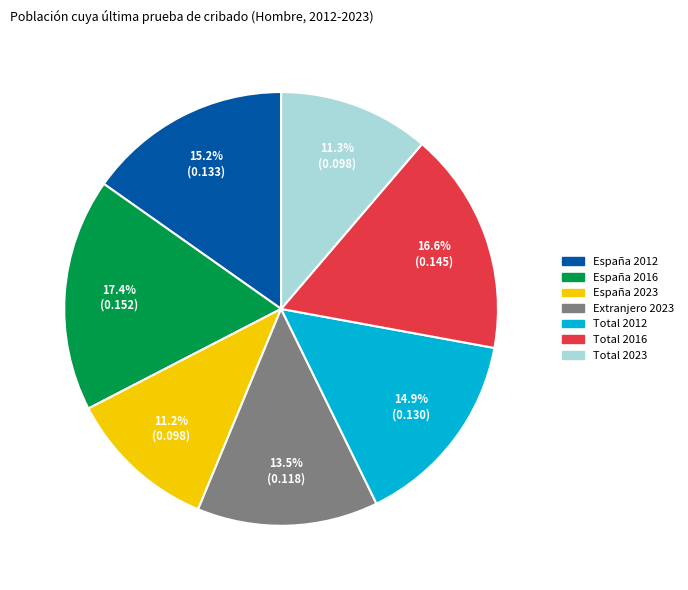

How many slices are in this pie chart?

7